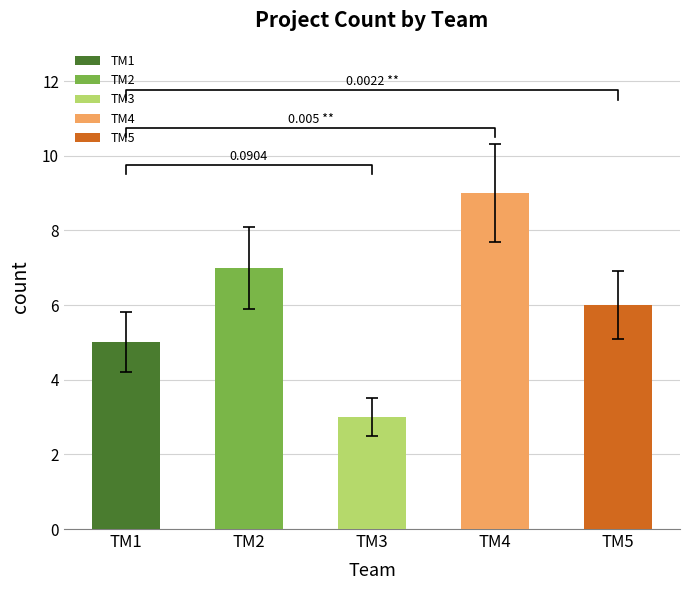

How many values are between 5 and 7?

3